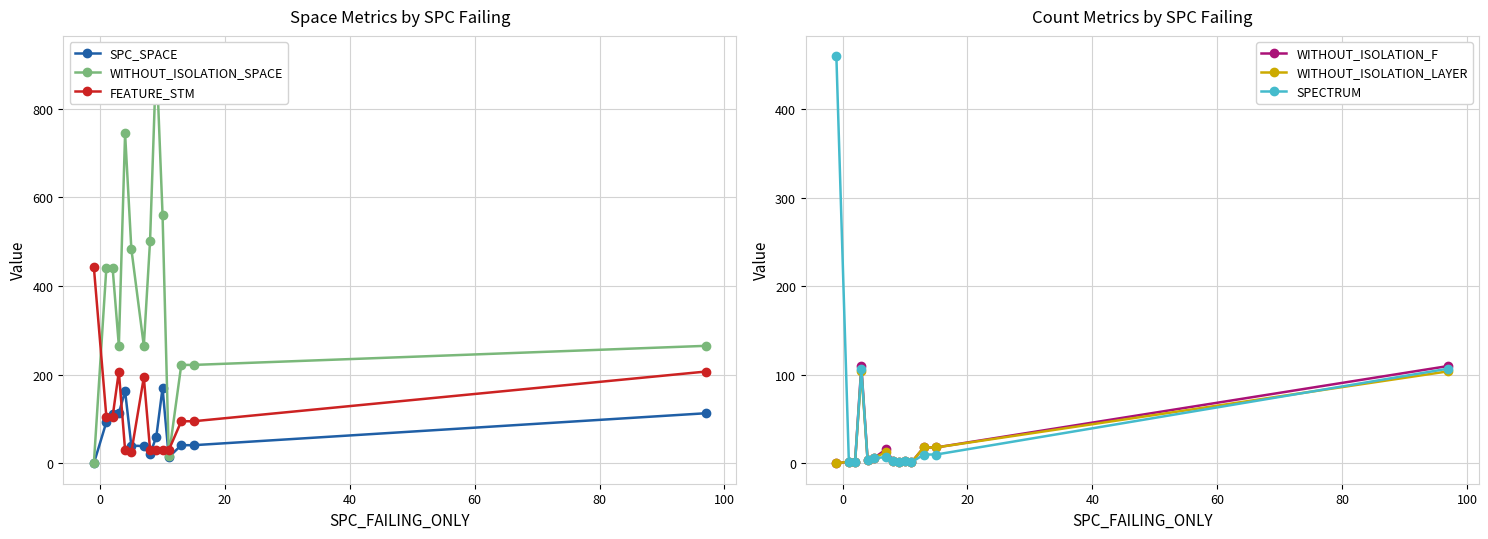

True or false: FEATURE_STM has more than 1 points higher than both neighbors.

True